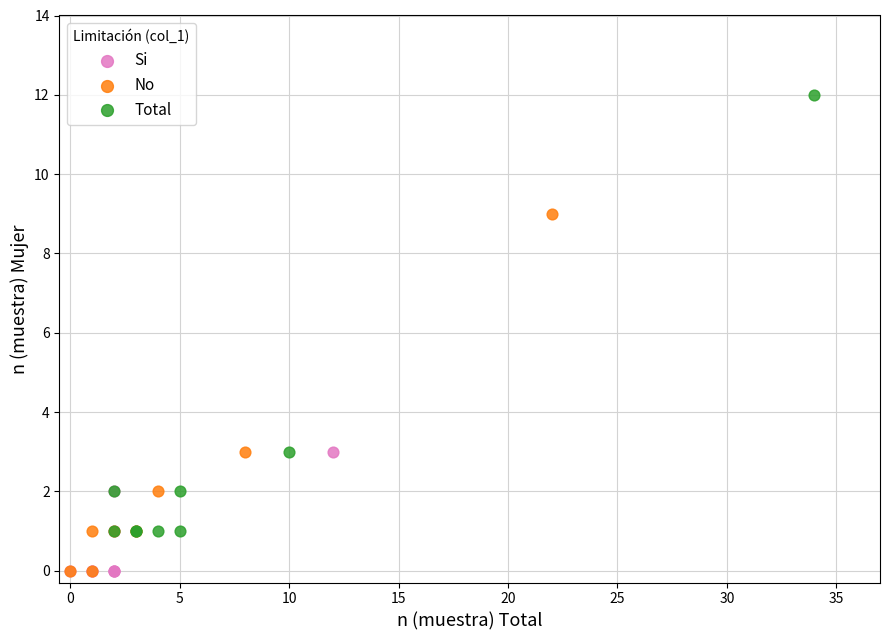

Which series reaches the maximum Y coordinate?

Total